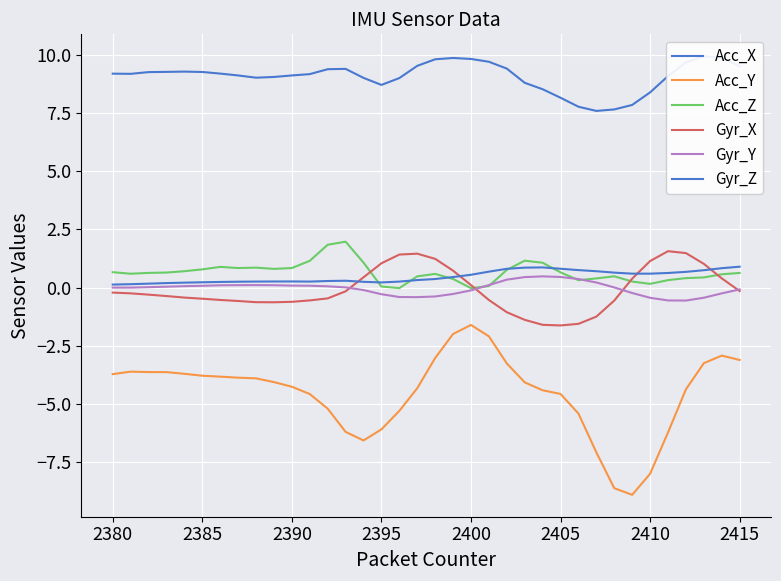

In Acc_Y, how many points are higher than both neighbors (excluding endpoints)?

3